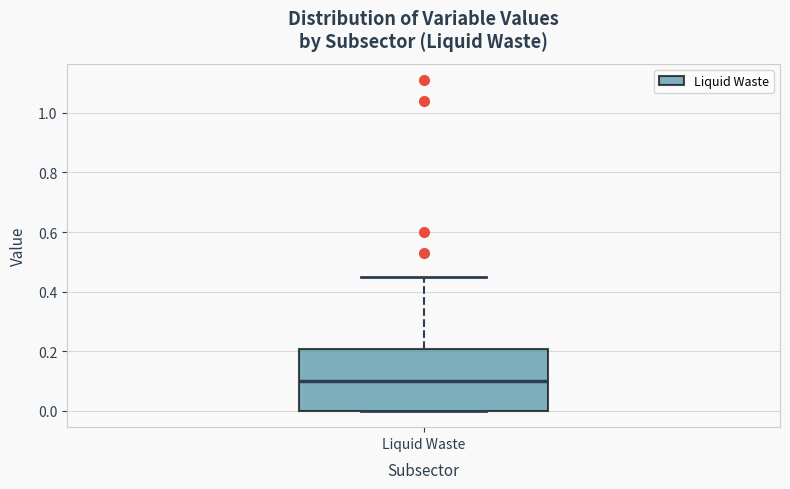

Read this box plot against the y-axis: the position of the median line, the range covered by the box, and the ends of both whiskers. The values are not printed on the chart, so give them approximately, as read against the axis.

median 0.10, box 0.00 to 0.20, whiskers 0.00 to 0.46